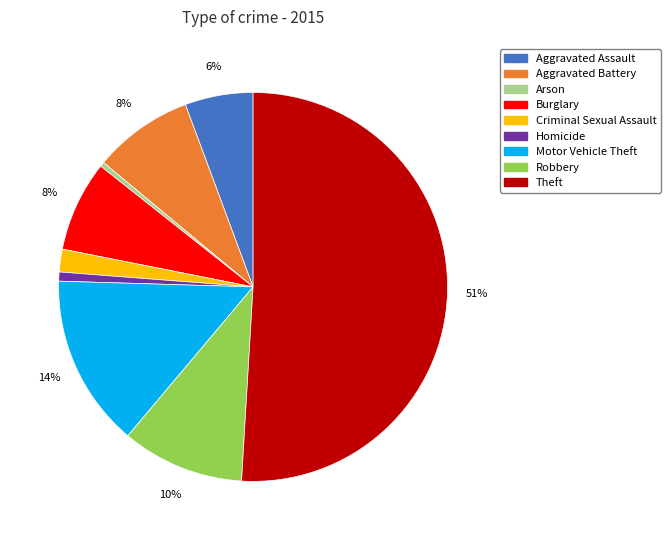

Count the number of slices in the pie.

9